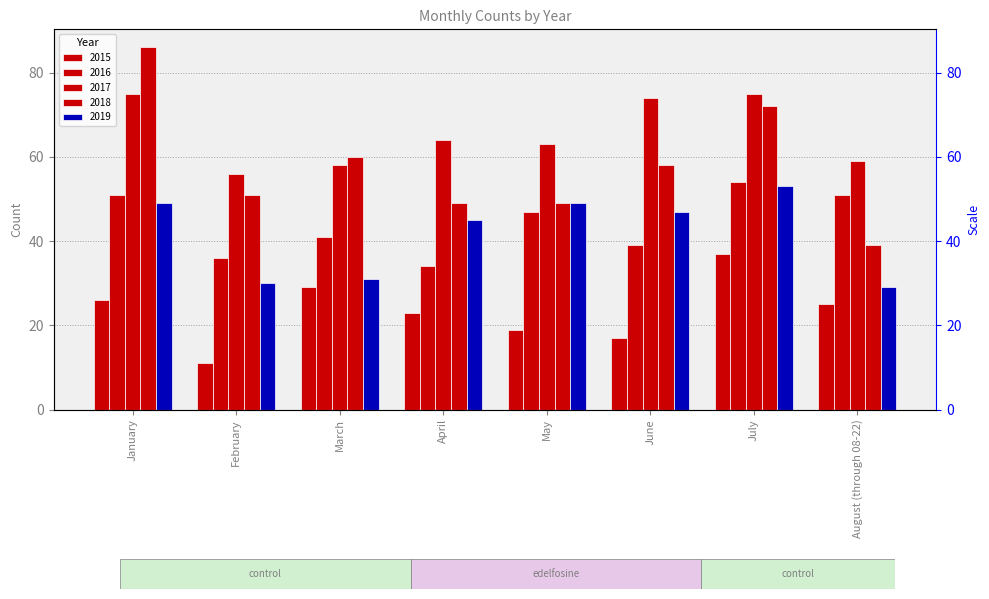

Where is 2019 nearest to the value 41?

April